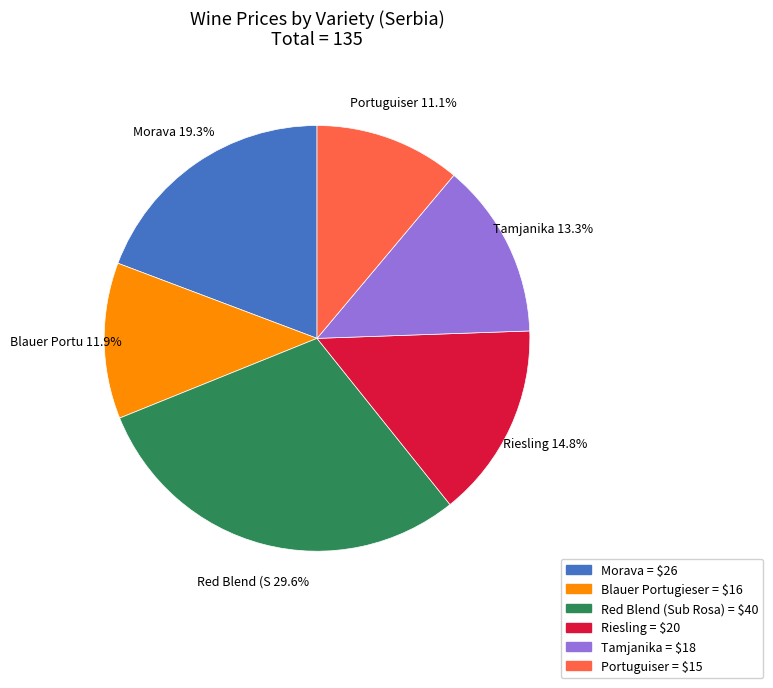

Is there any slice that represents more than half of the pie?

No